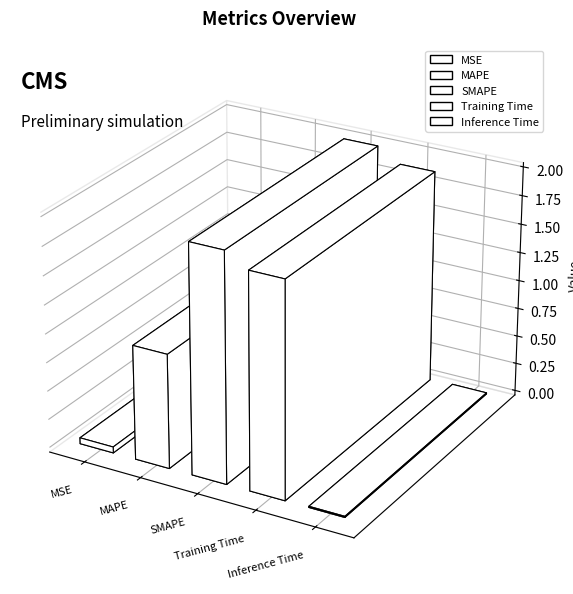

What is the average value?

1.0